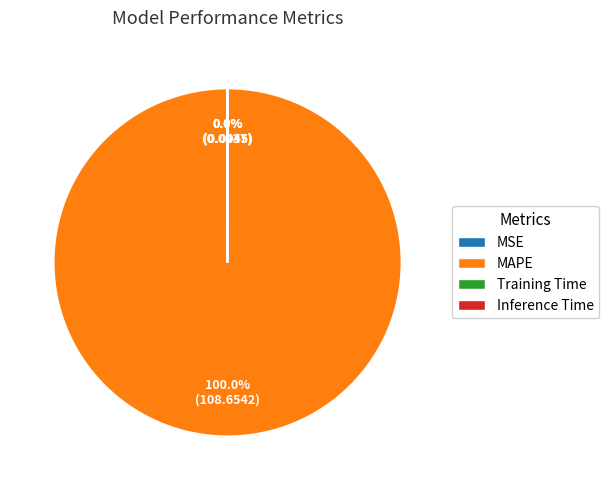

Which slice represents more than half of the pie?

MAPE